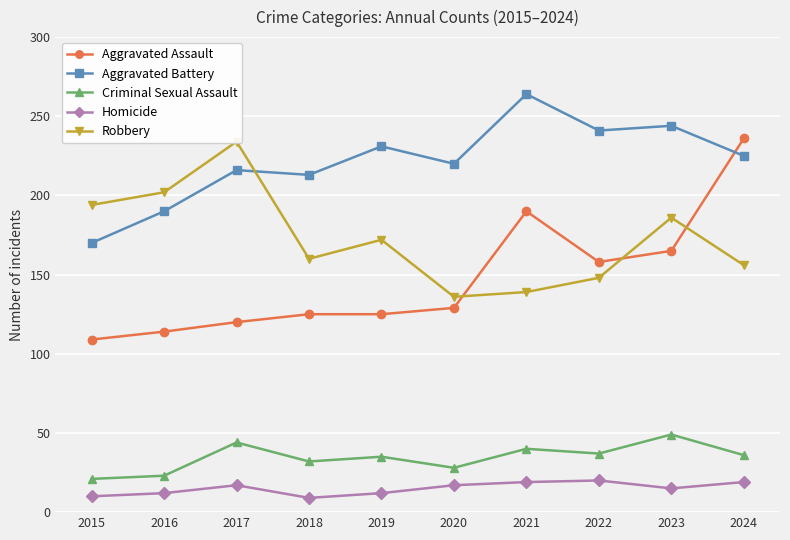

Reading left to right, what are all the values shown in this chart?

Aggravated Assault: 109	114	120	125	125	129	190	158	165	236
Aggravated Battery: 170	190	216	213	231	220	264	241	244	225
Criminal Sexual Assault: 21	23	44	32	35	28	40	37	49	36
Homicide: 10	12	17	9	12	17	19	20	15	19
Robbery: 194	202	234	160	172	136	139	148	186	156